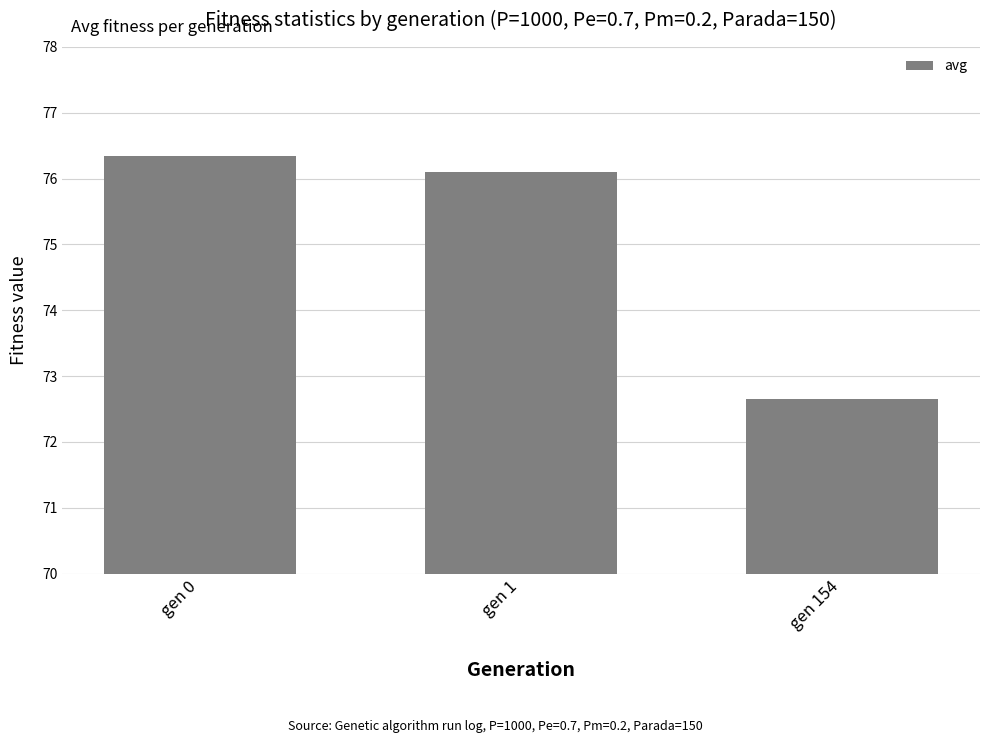

Where is the data nearest to the value 74?

gen 154